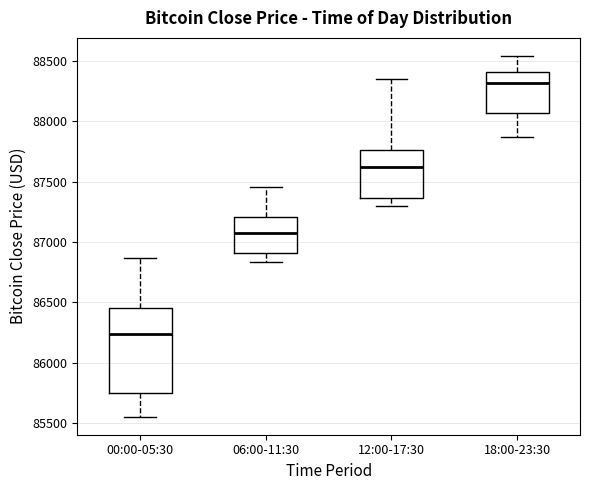

Which box's median line is the highest?

18:00-23:30